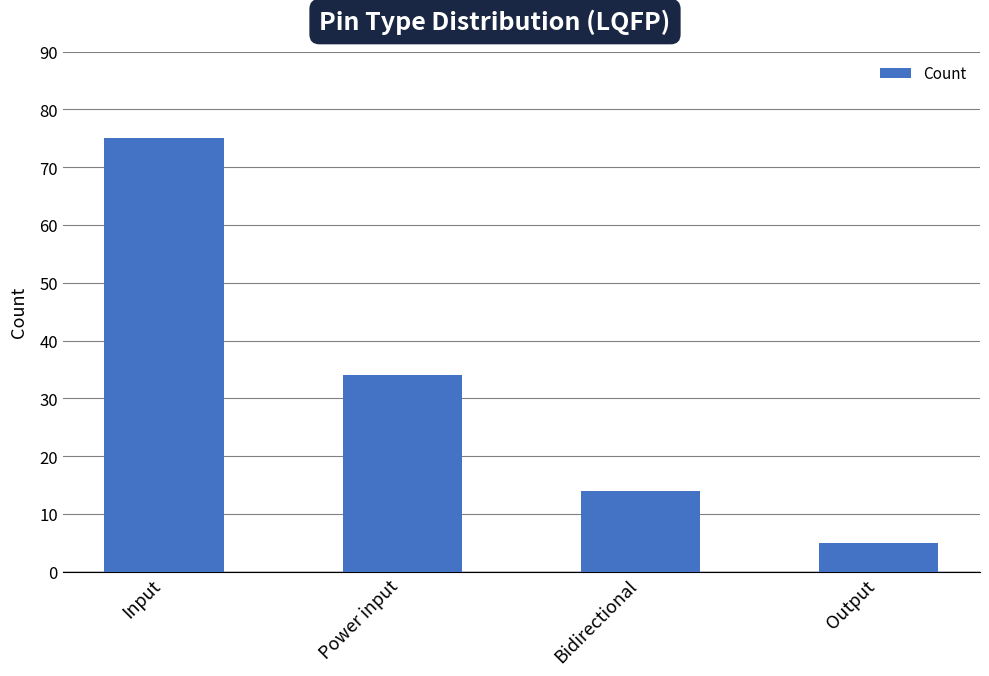

What position from the left is Power input?

2